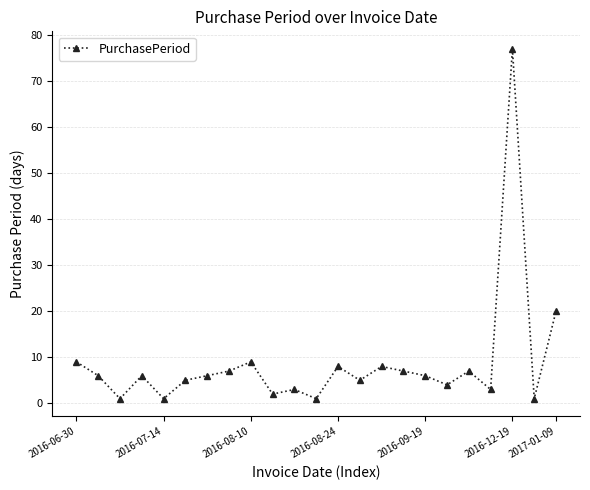

Which category has the highest value in the PurchasePeriod series?

2016-12-19